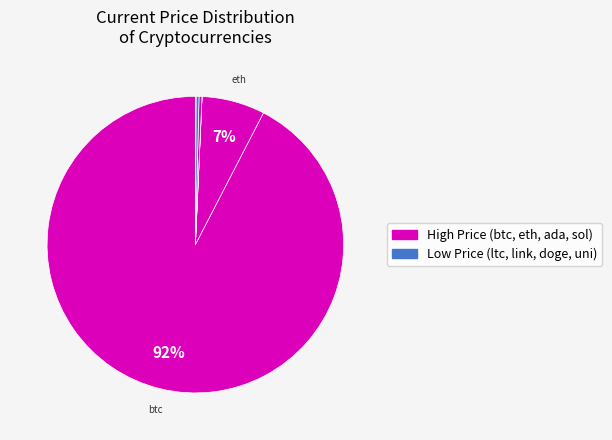

How many slices are in this pie chart?

8